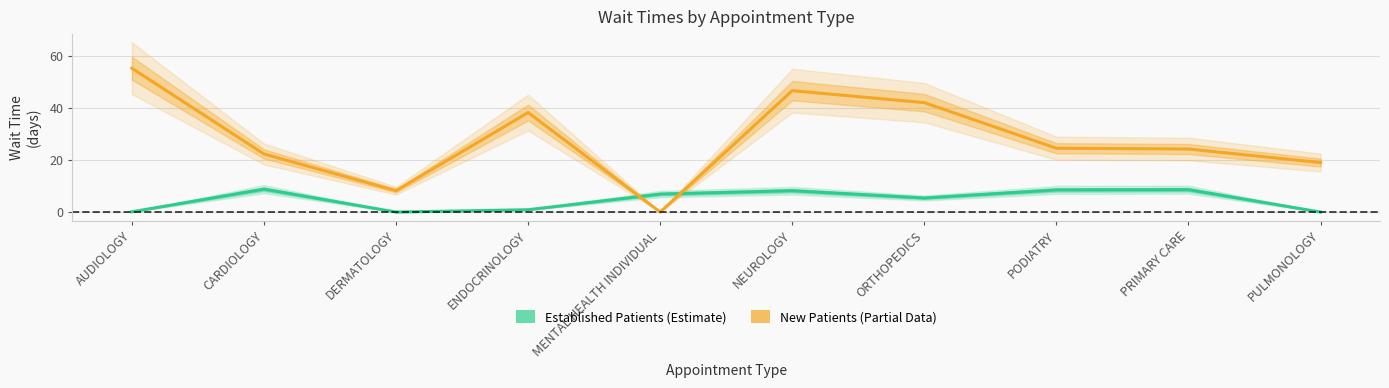

At PODIATRY, list the series in order from largest to smallest.

New Patients (Estimate based on partial data), Established Patients (Estimate)